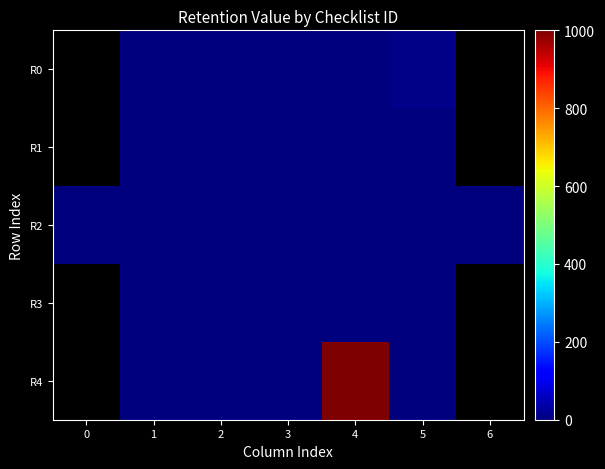

How many values in the R4 series exceed 2?

2